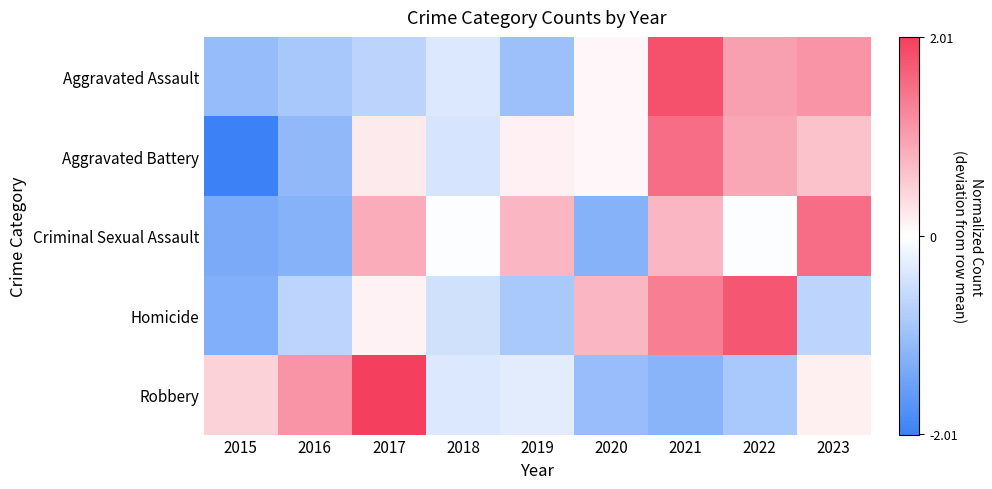

What is the total value across all series at 2018?

-1.6